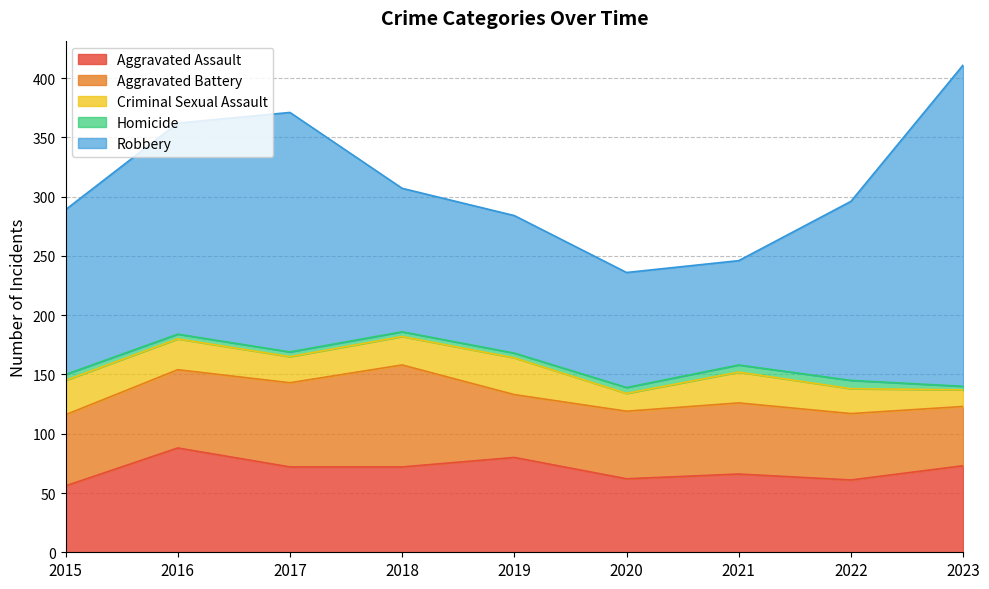

True or false: Homicide and Criminal Sexual Assault intersect in this chart.

False